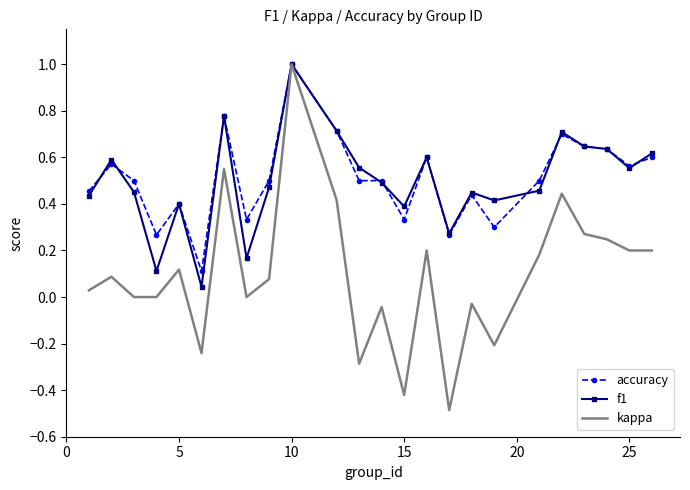

Which series has the largest range (max minus min)?

kappa